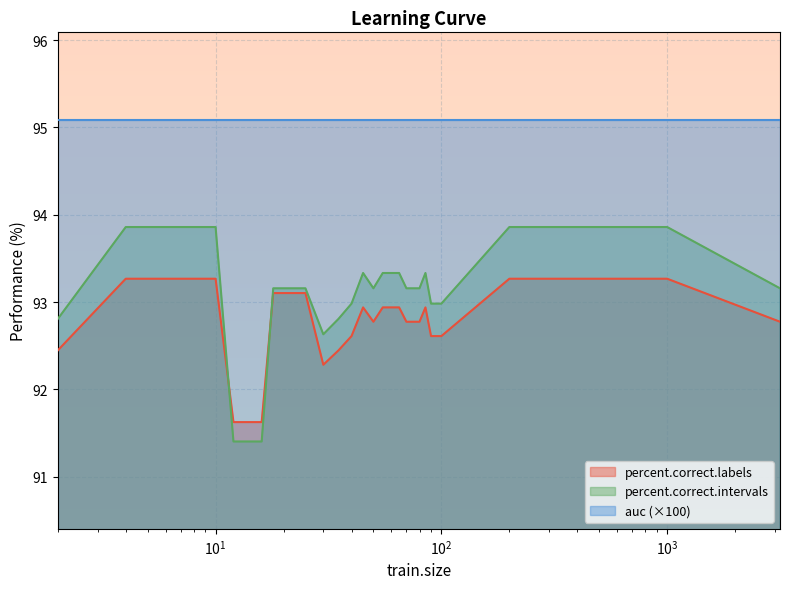

Which series has the largest total across all categories?

auc (×100)